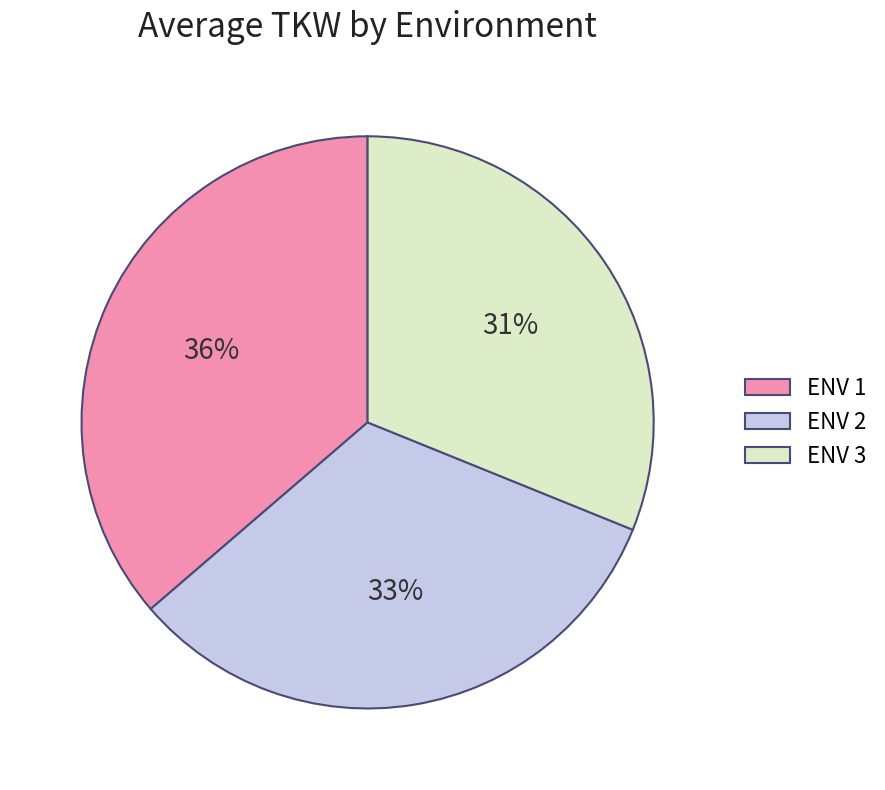

How many slices are in this pie chart?

3